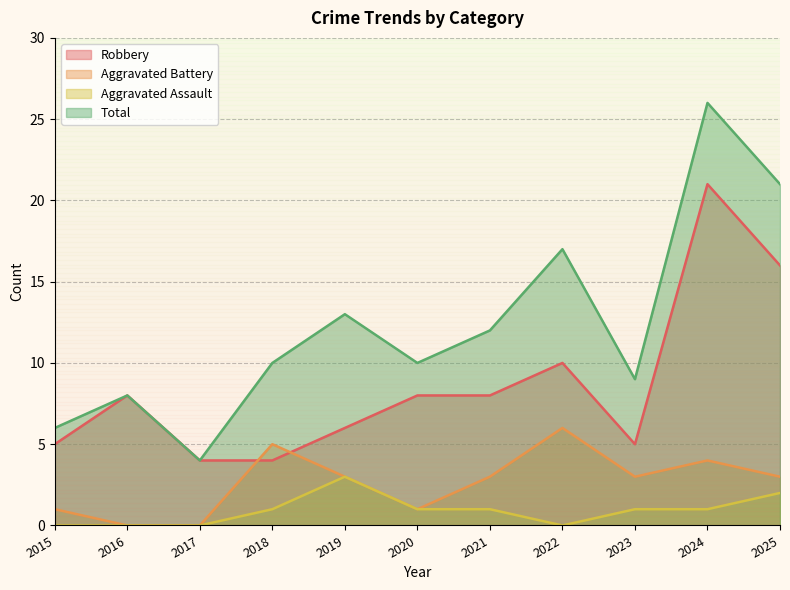

At which category is the sum across all series the highest?

2024